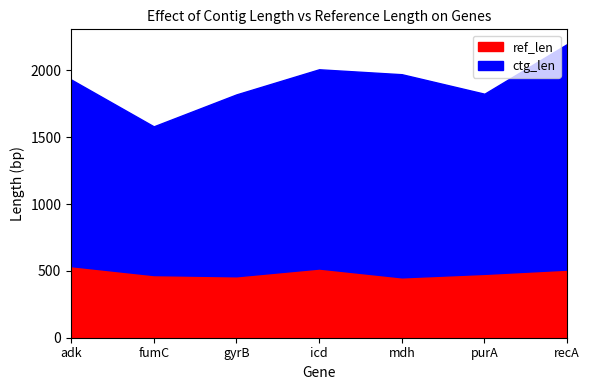

Is the value of ctg_len at mdh greater than the value of ref_len at mdh?

Yes